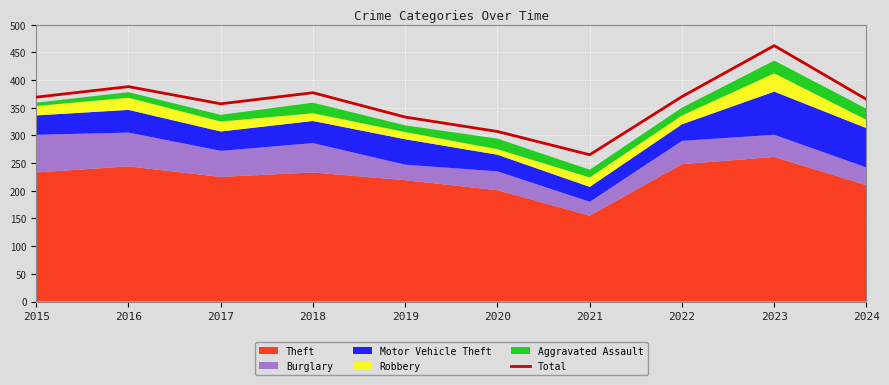

What is the sum of the values at 2020 and 2015?

676